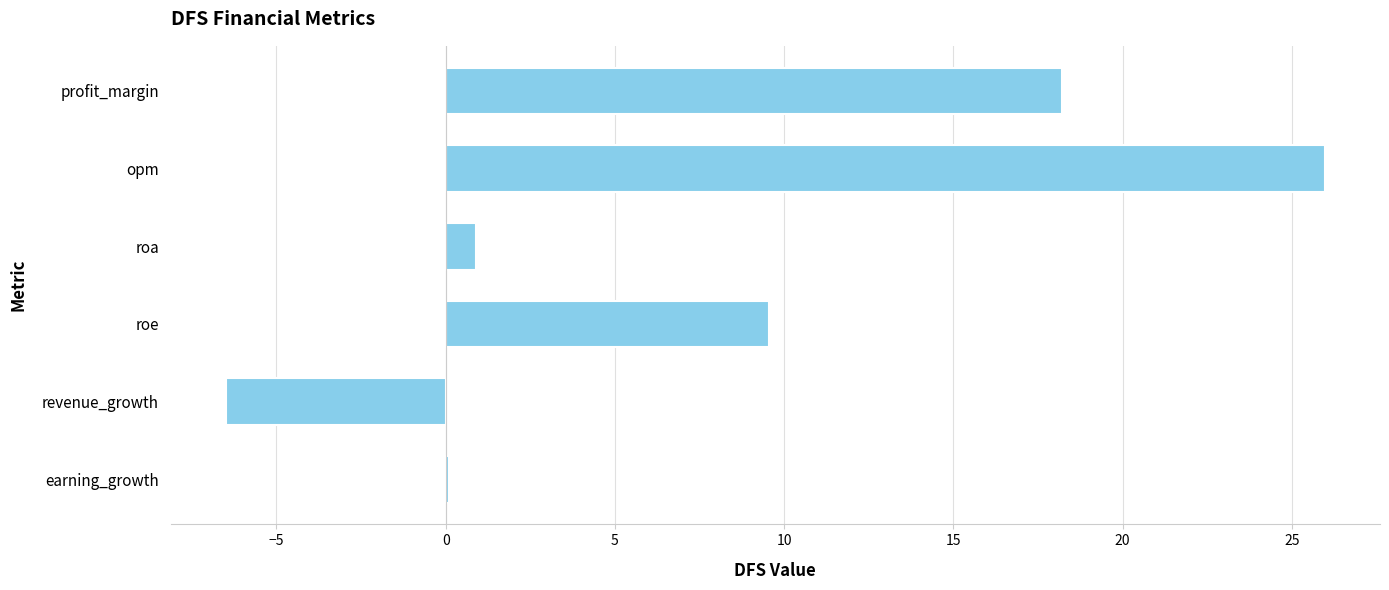

The value at roe is 14.4. True or false?

False